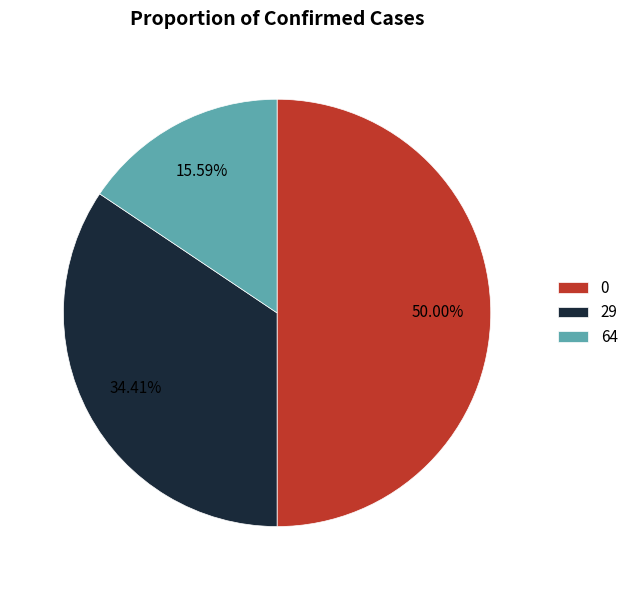

Which has a higher value, 64 or 0?

0